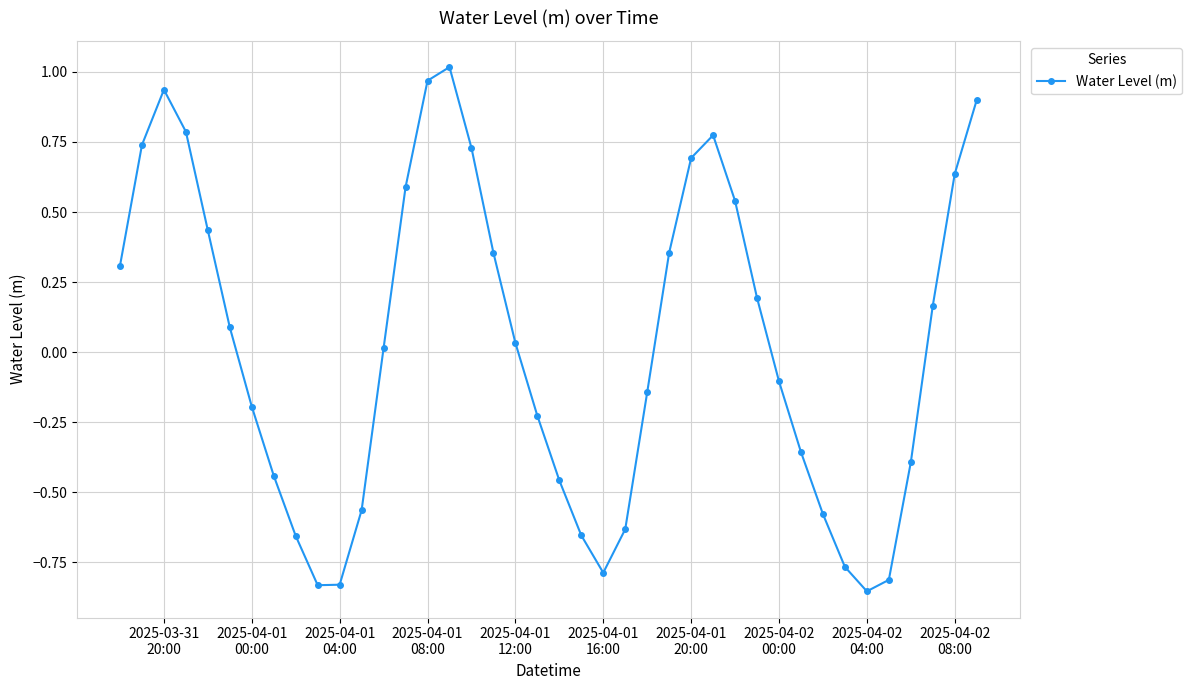

How many points are lower than both their immediate neighbors (excluding endpoints)?

3